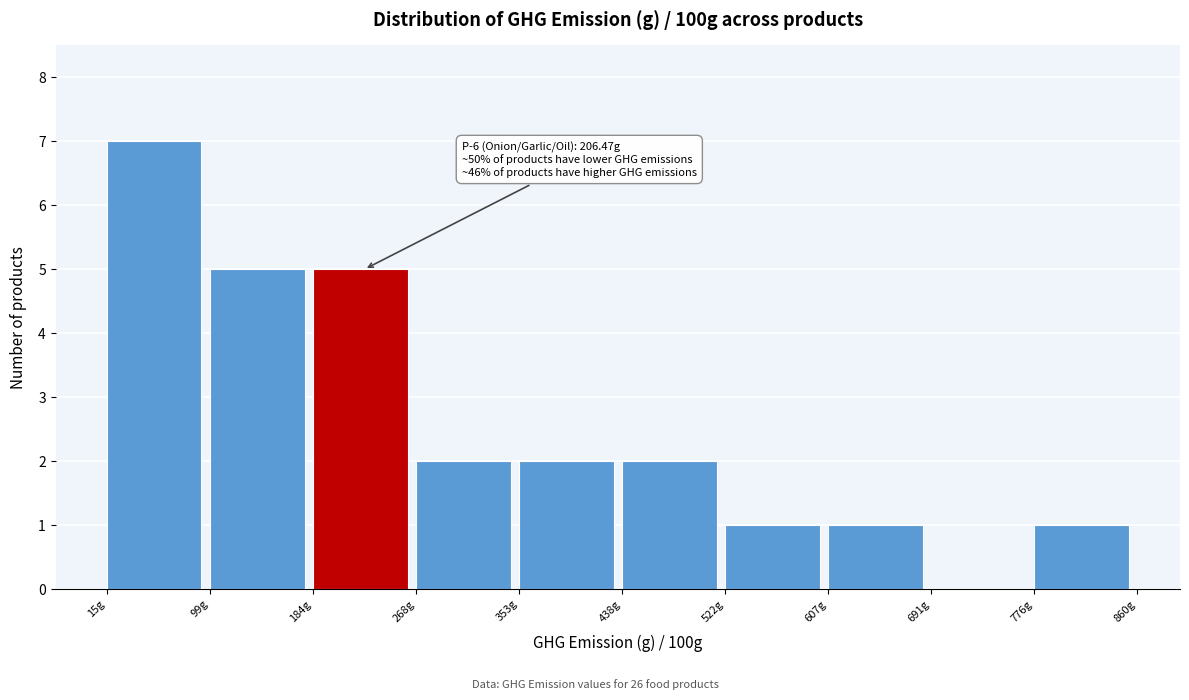

Which range on the x-axis has the tallest bar?

20 to 100